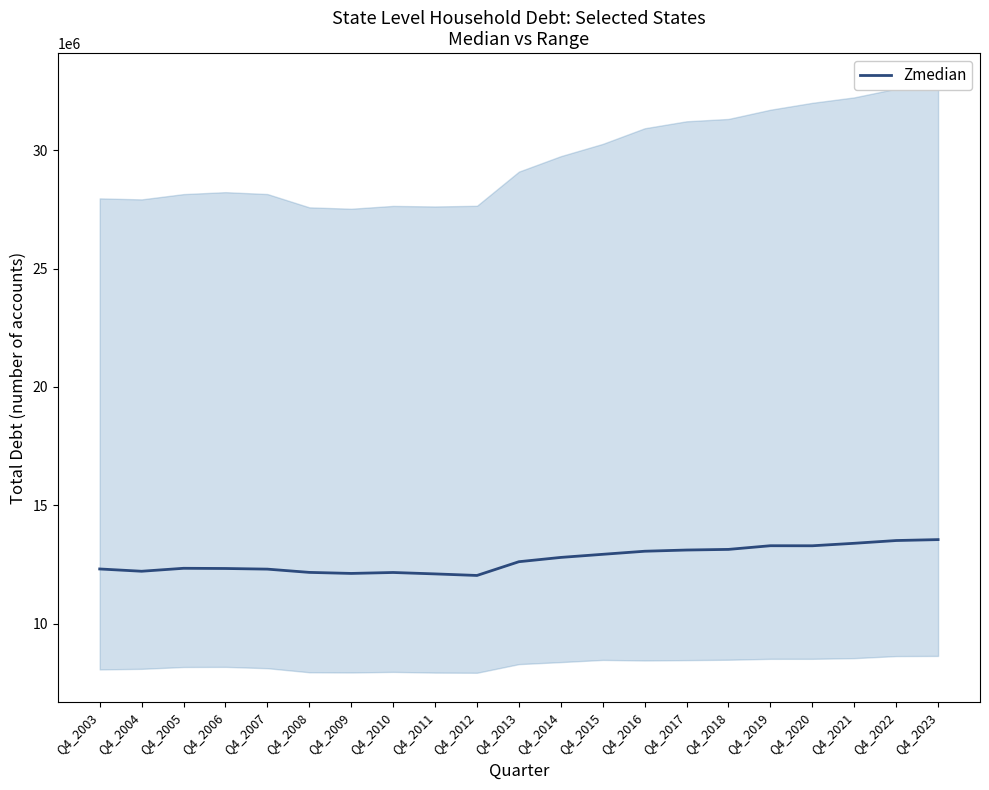

Rank the categories by value from lowest to highest.

Q4_2012, Q4_2011, Q4_2009, Q4_2010, Q4_2008, Q4_2004, Q4_2007, Q4_2003, Q4_2006, Q4_2005, Q4_2013, Q4_2014, Q4_2015, Q4_2016, Q4_2017, Q4_2018, Q4_2020, Q4_2019, Q4_2021, Q4_2022, Q4_2023